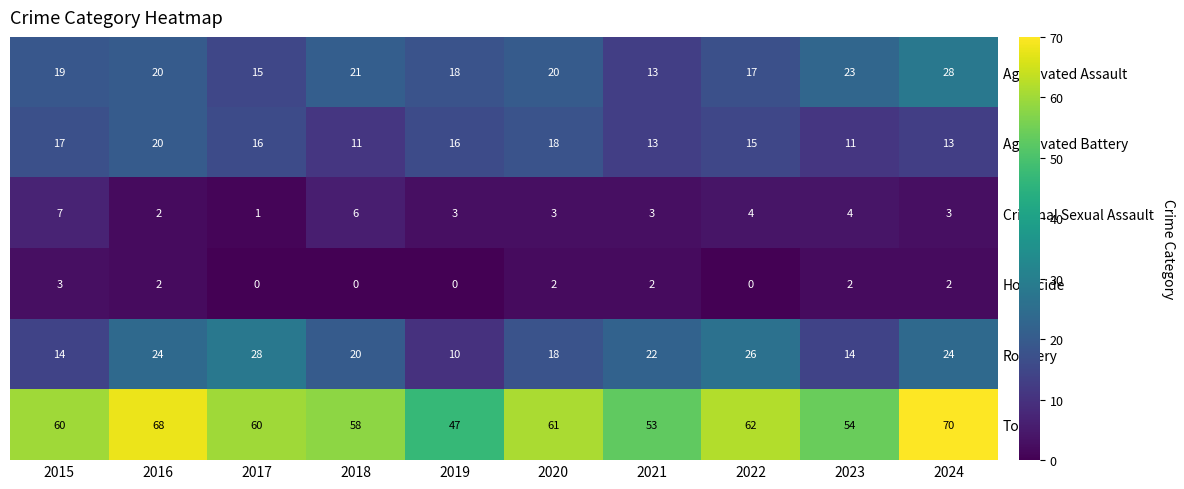

True or false: Aggravated Battery has a value of 22 at 2022.

False